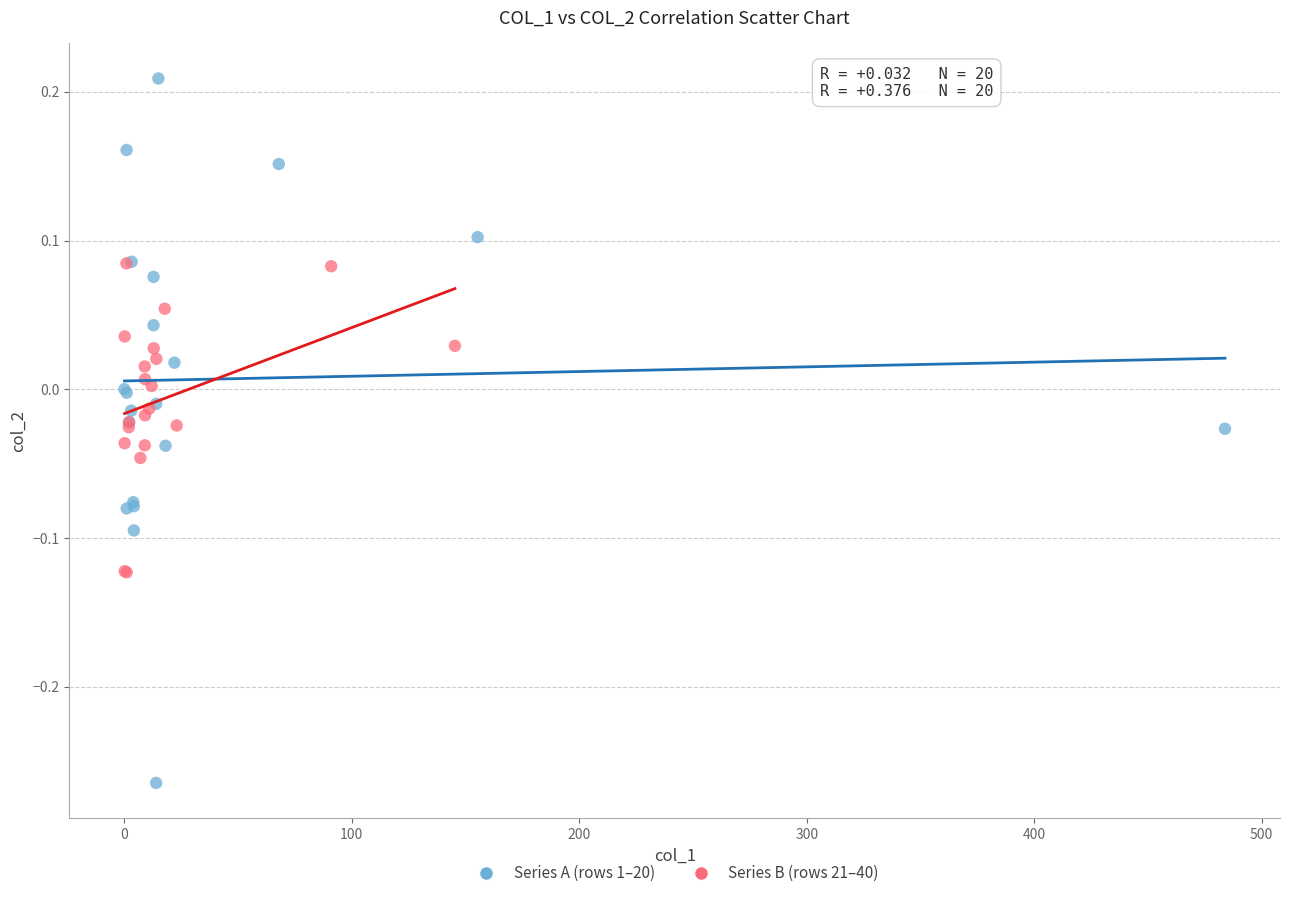

Which series has the widest spread of Y values?

Series A (rows 1–20)